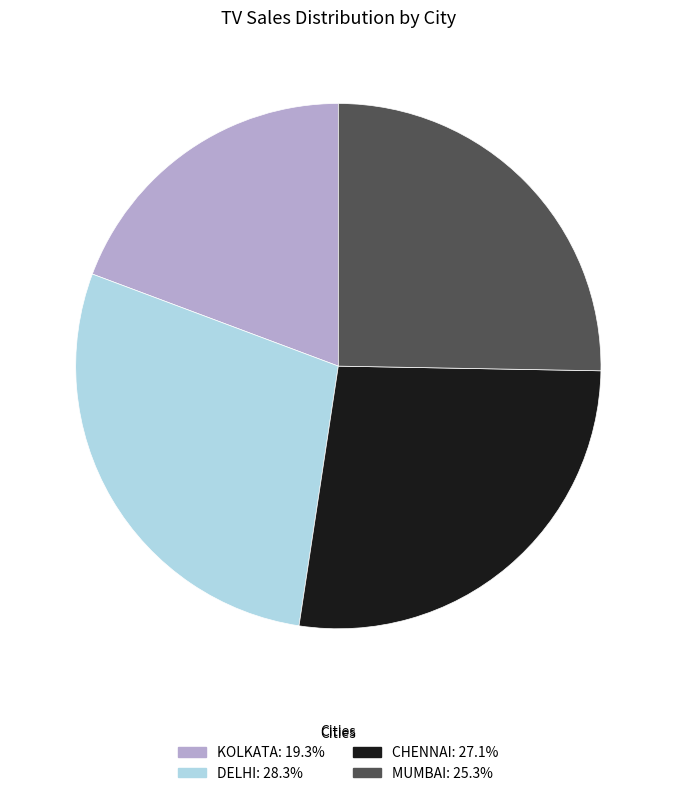

Is the sum of CHENNAI and KOLKATA greater than half?

No